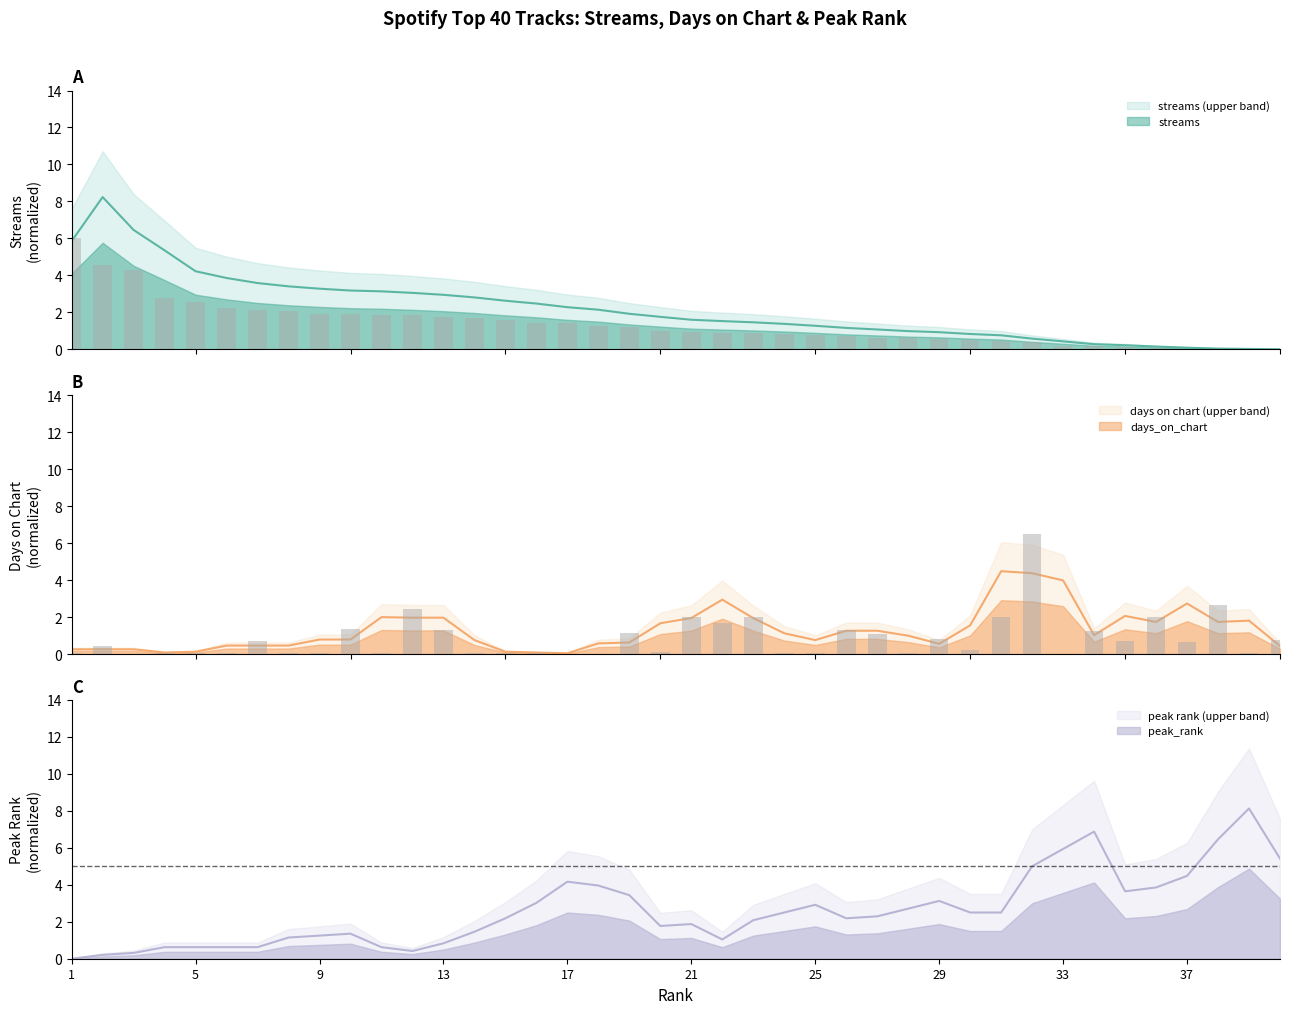

List the labels in order of streams value, smallest first.

40, 39, 38, 37, 36, 35, 34, 33, 32, 31, 30, 29, 28, 27, 26, 25, 24, 23, 22, 21, 20, 19, 18, 17, 16, 15, 14, 13, 12, 11, 10, 9, 8, 7, 6, 5, 4, 3, 2, 1